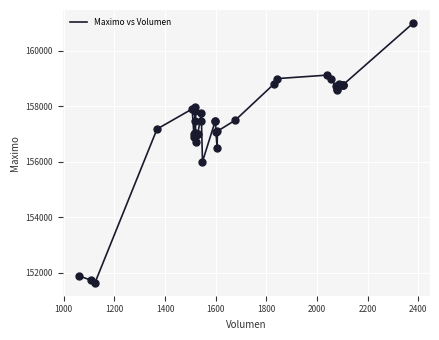

What is the difference between the maximum and minimum values?

9367